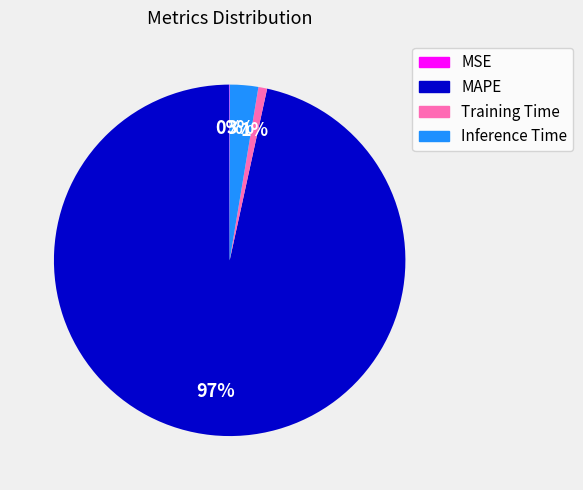

Which category has the biggest portion of the pie?

MAPE